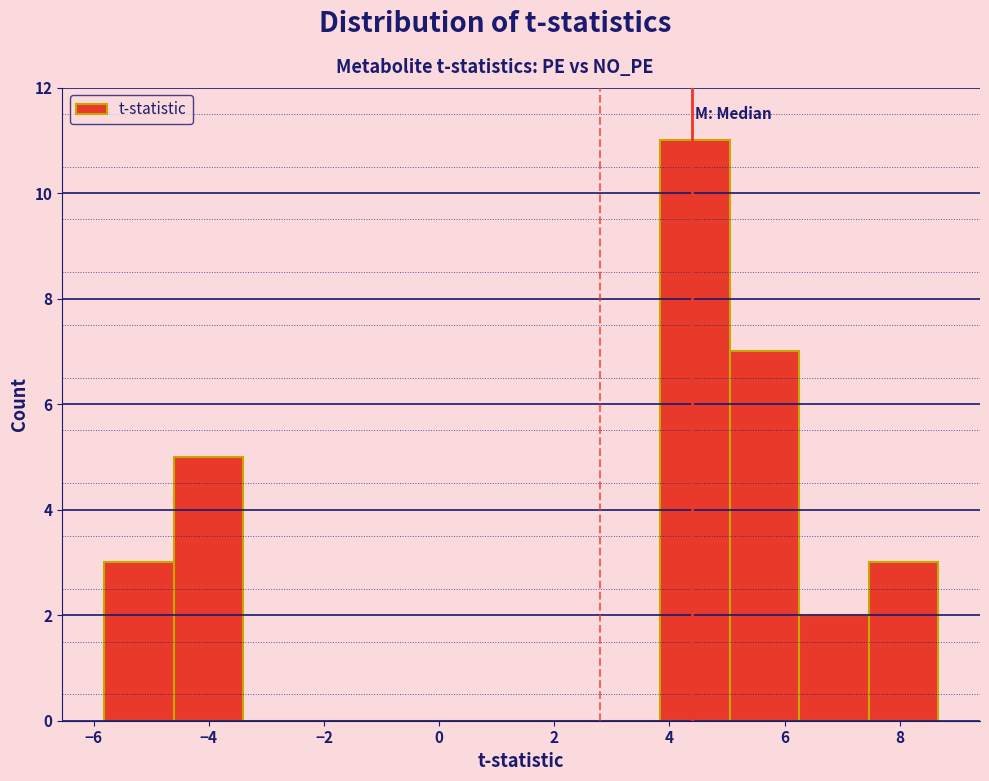

Reading left to right, transcribe this chart: for each bar, give the range it covers on the x-axis and its height. Neither the bar edges nor the heights are printed on the chart, so give them approximately, as read against the axes.

-5.8 to -4.6: 3
-4.6 to -3.4: 5
-3.4 to -2.2: 0
-2.2 to -1.0: 0
-1.0 to 0.2: 0
0.2 to 1.4: 0
1.4 to 2.6: 0
2.6 to 3.8: 0
3.8 to 5.0: 11
5.0 to 6.2: 7
6.2 to 7.4: 2
7.4 to 8.6: 3